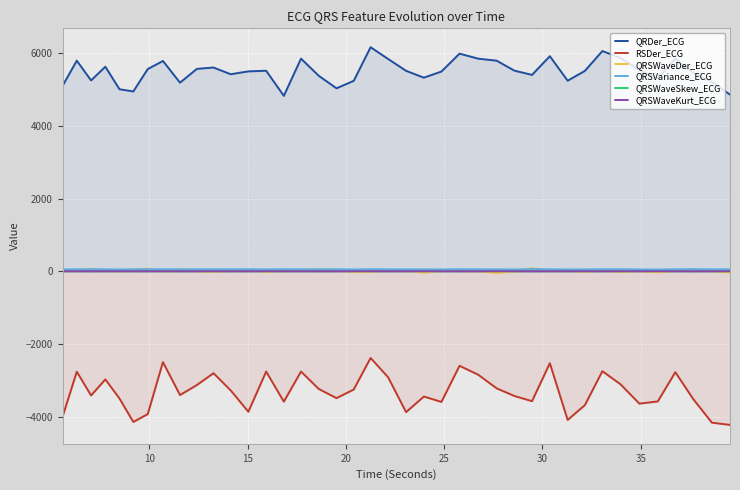

What is the average value of the QRSWaveKurt_ECG series?

0.3